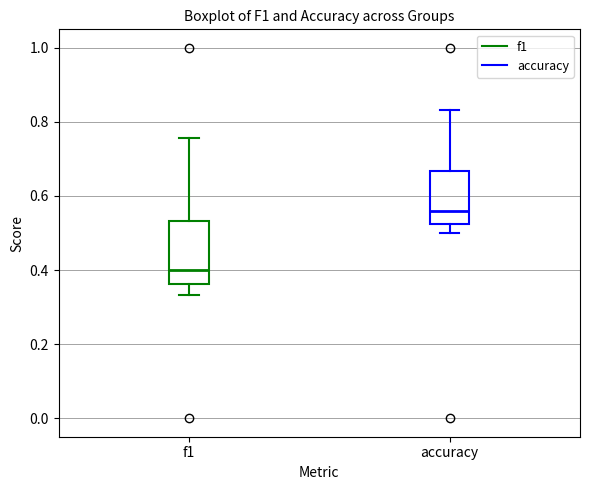

Reading left to right, read every box against the y-axis: the position of its median line, the range the box covers, and the ends of its whiskers. The values are not printed on the chart, so give them approximately, as read against the axis.

f1: median 0.40, box 0.36 to 0.54, whiskers 0.34 to 0.76
accuracy: median 0.56, box 0.52 to 0.66, whiskers 0.50 to 0.84